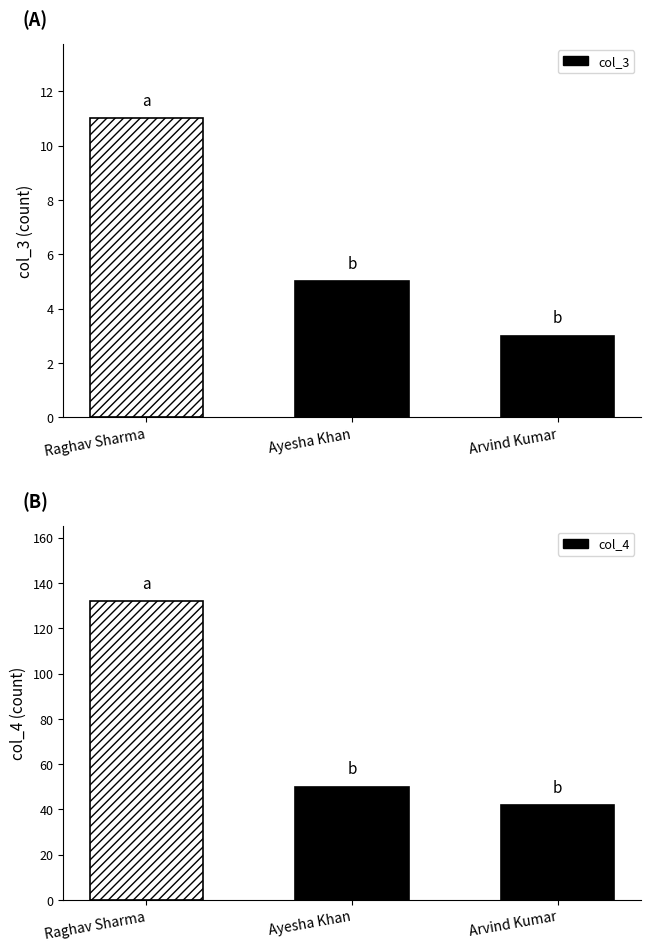

At Ayesha Khan, list the series in order from smallest to largest.

col_3, col_4